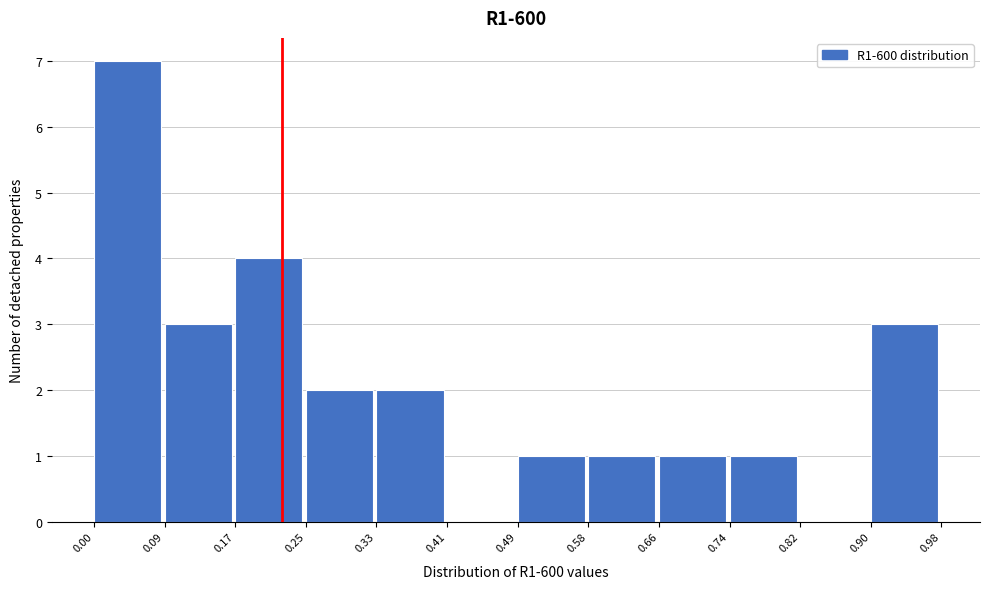

Reading left to right, transcribe this chart: for each bar, give the range it covers on the x-axis and its height. The values are not printed on the chart, so give them approximately, as read against the axis.

0.00 to 0.09: 7
0.09 to 0.17: 3
0.17 to 0.25: 4
0.25 to 0.33: 2
0.33 to 0.41: 2
0.41 to 0.49: 0
0.49 to 0.58: 1
0.58 to 0.66: 1
0.66 to 0.74: 1
0.74 to 0.82: 1
0.82 to 0.90: 0
0.90 to 0.98: 3